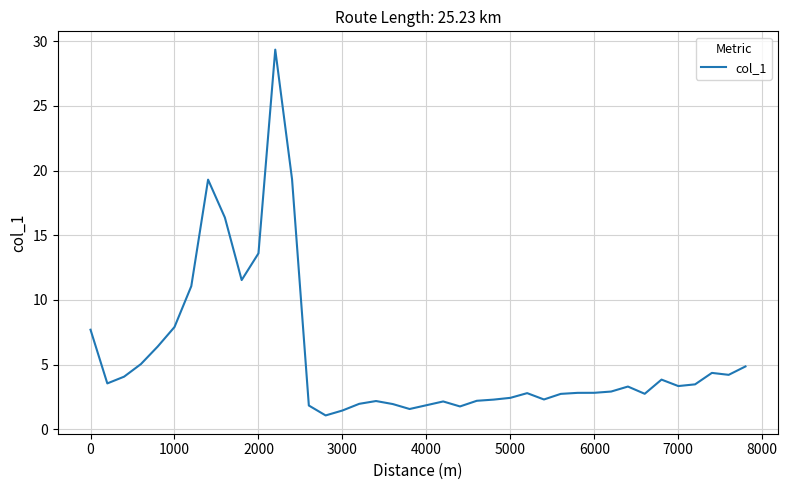

How many lines are shown in the chart?

1